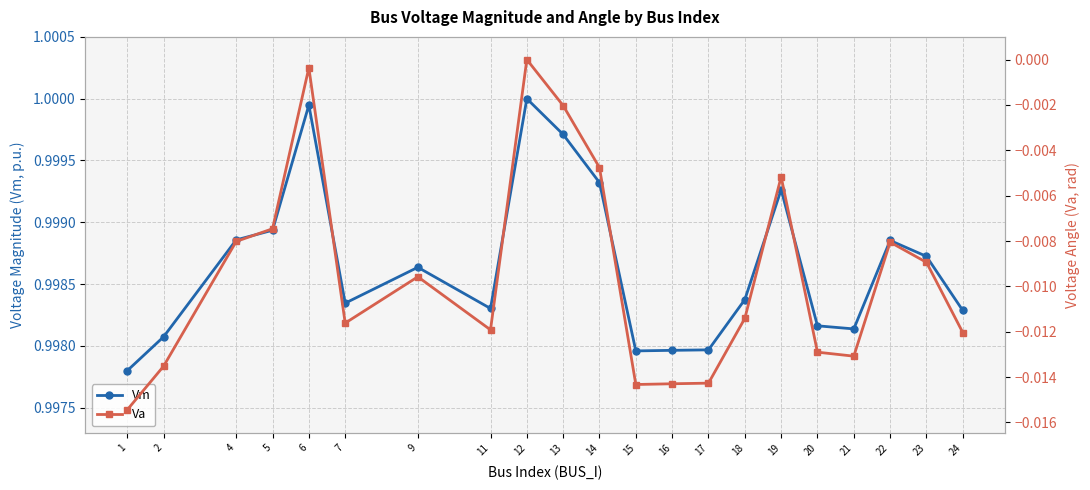

Rank the series by their average value, from highest to lowest.

Vm, Va